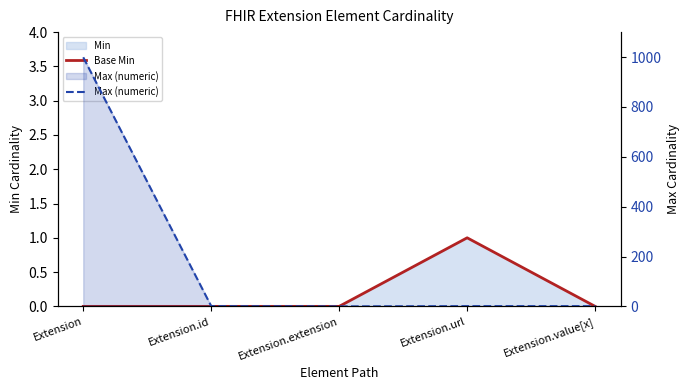

How many data points in Max (numeric) are above 1?

1